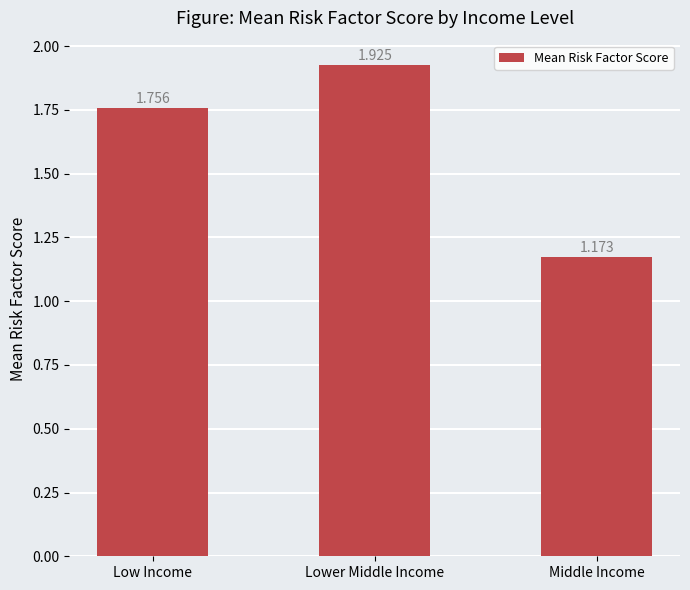

Approximately how many times larger is the value at Lower Middle Income compared to Low Income?

1.1